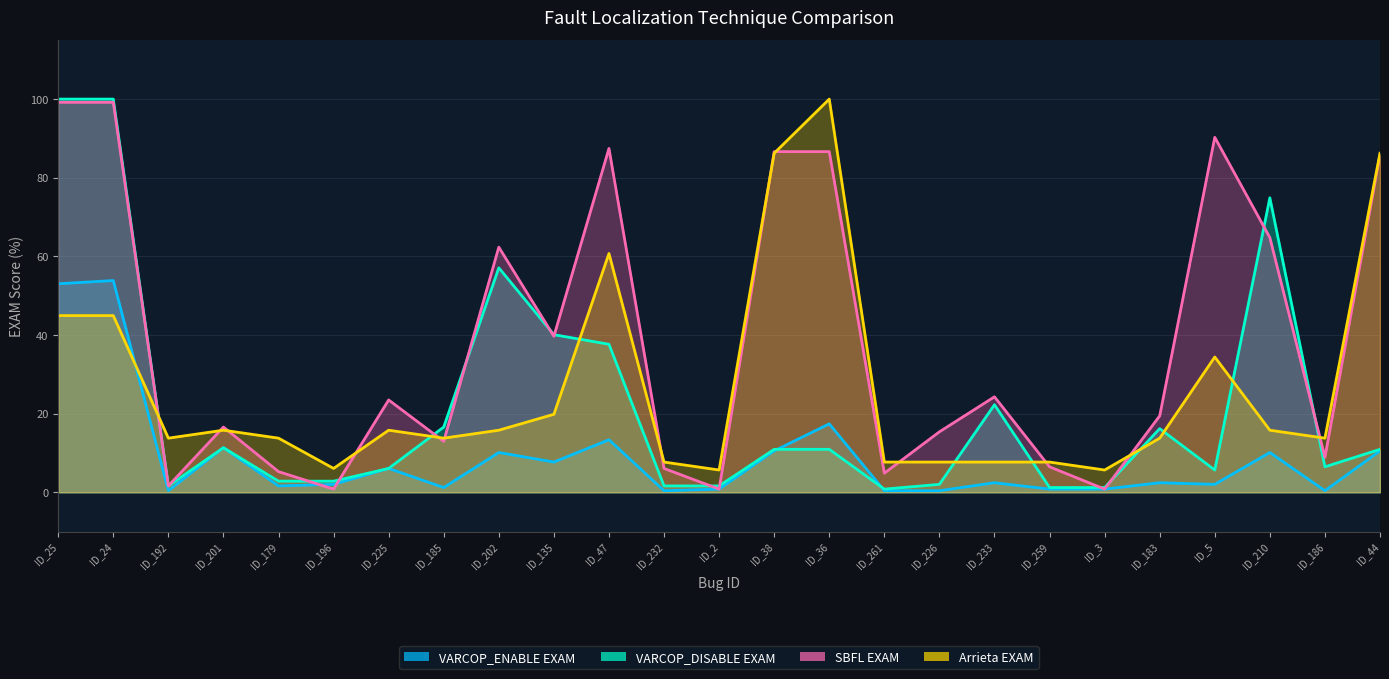

How many values in the SBFL EXAM series exceed 19?

13